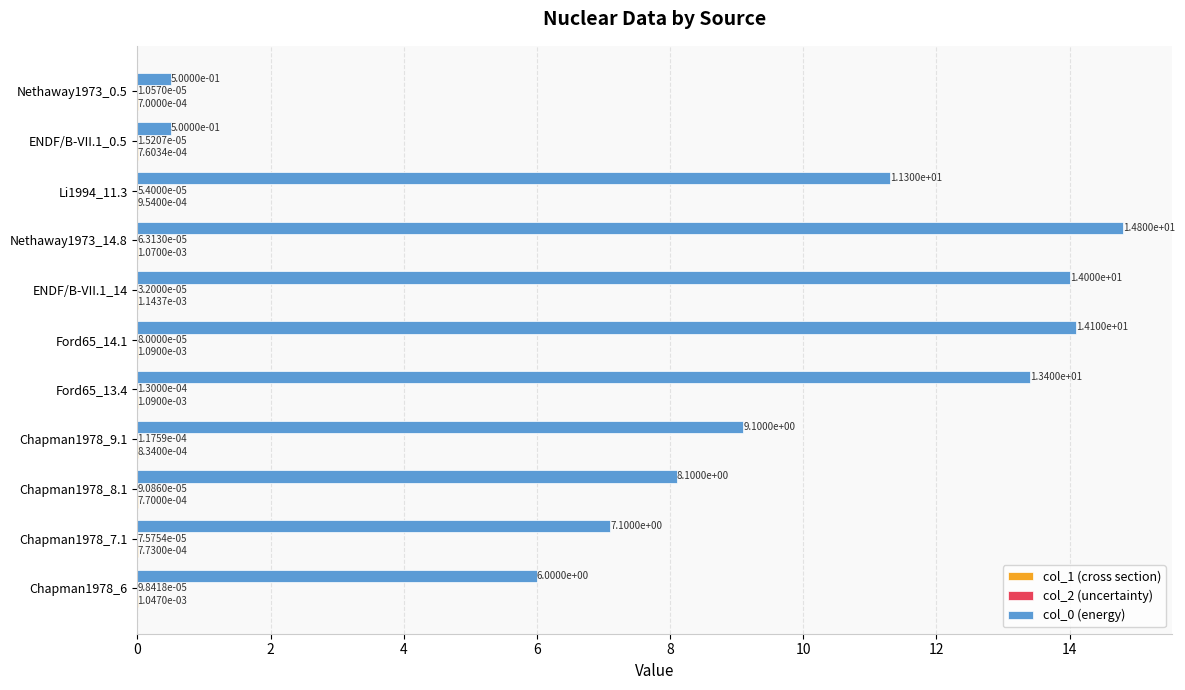

What is the sum of all col_0 (energy) values?

98.9